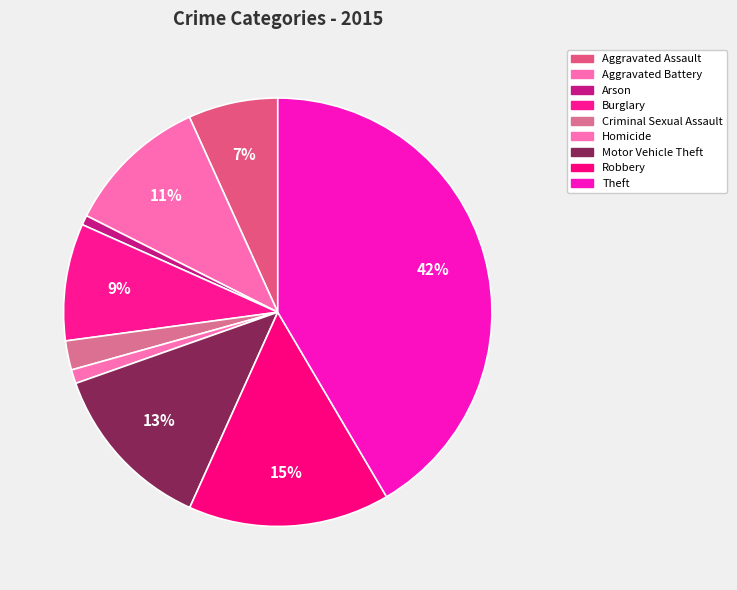

To the nearest percent, what is the combined percentage of Homicide and Criminal Sexual Assault?

3%